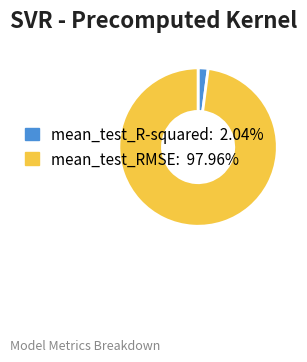

Which slice is the largest?

mean_test_RMSE